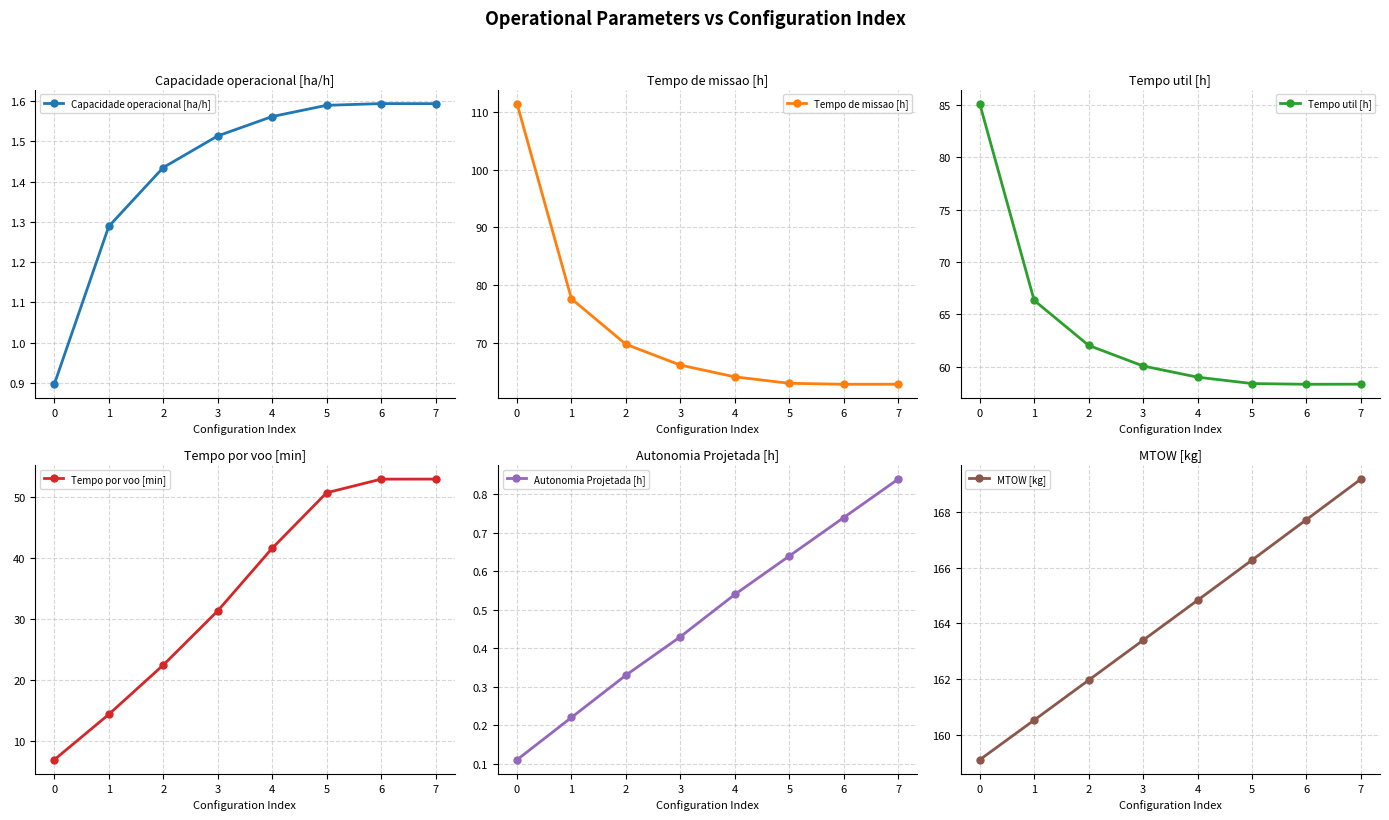

True or false: Tempo por voo [min] and Capacidade operacional [ha/h] intersect in this chart.

False